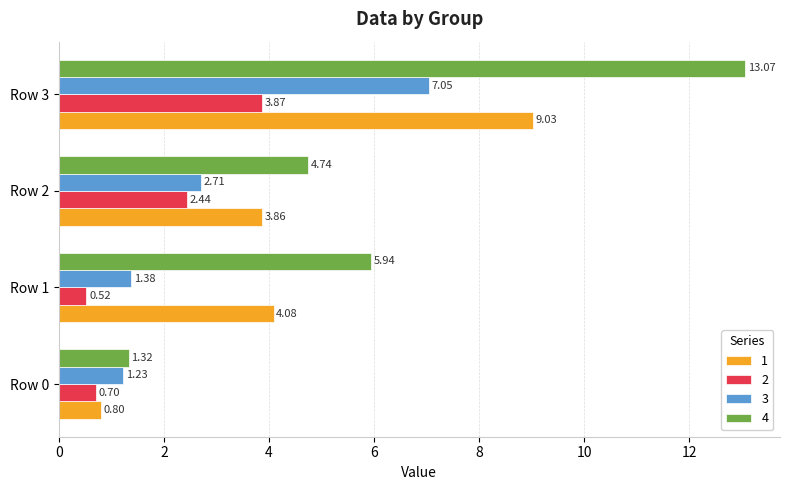

What is the difference between the maximum and second lowest values in the 1 series?

5.2